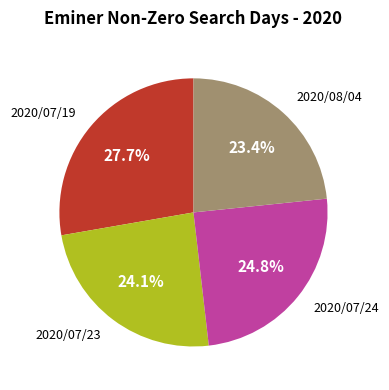

Does any single category account for the majority?

No